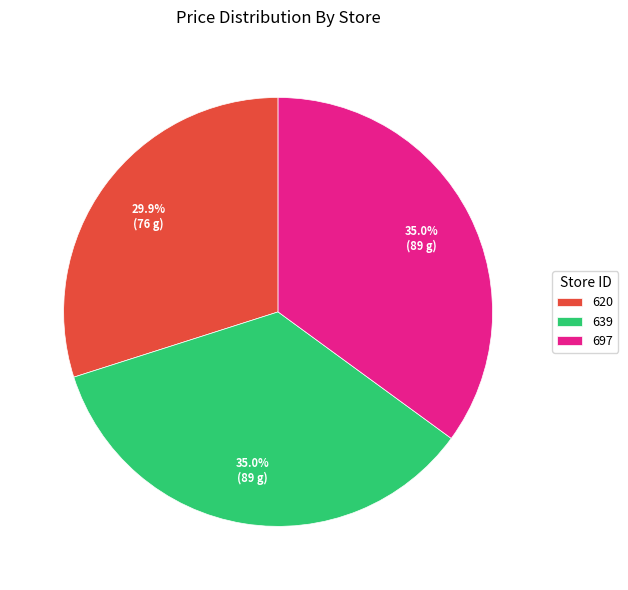

How many slices are in this pie chart?

3